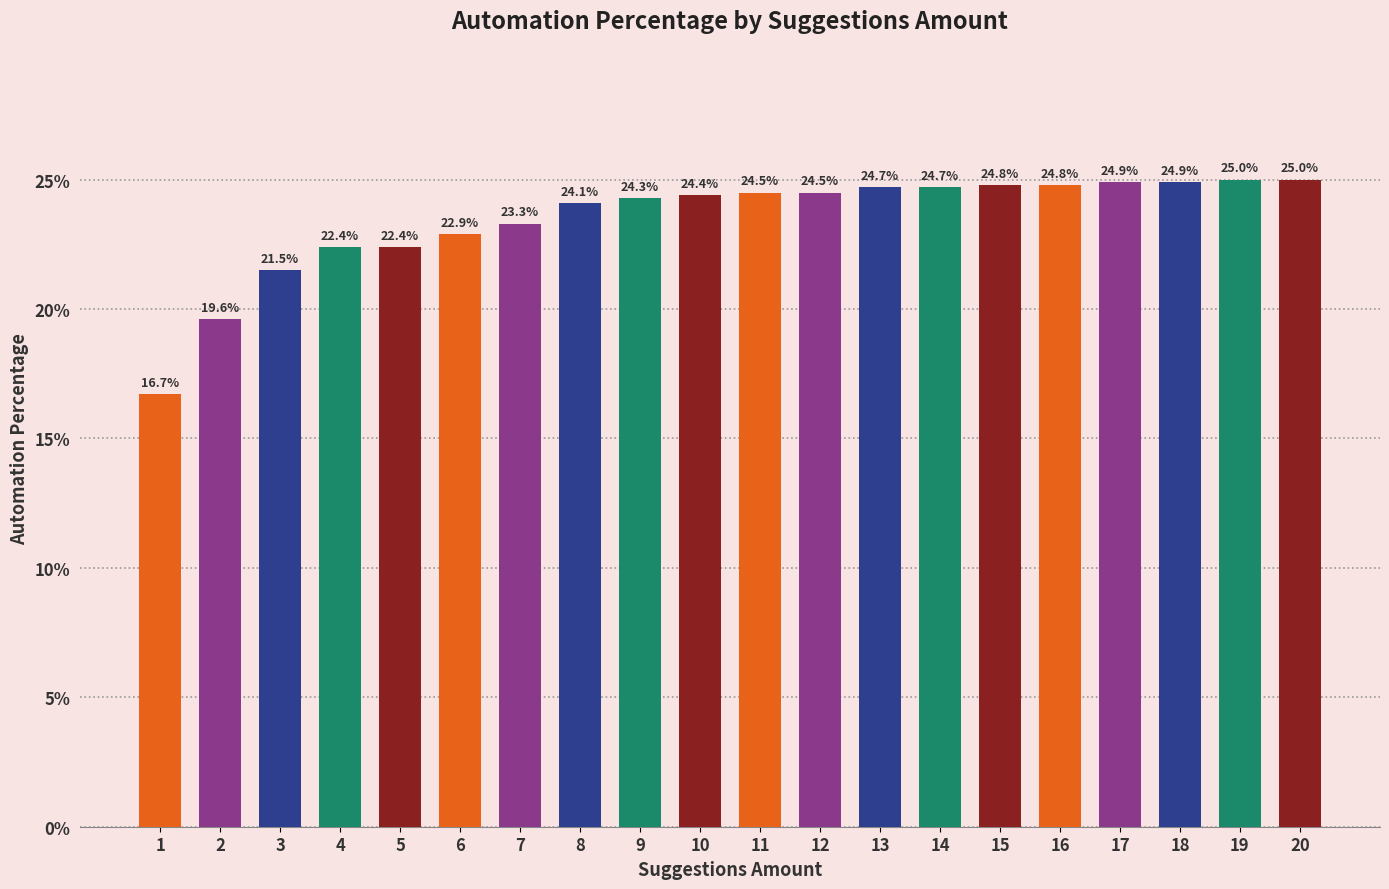

Are the bars horizontal?

No